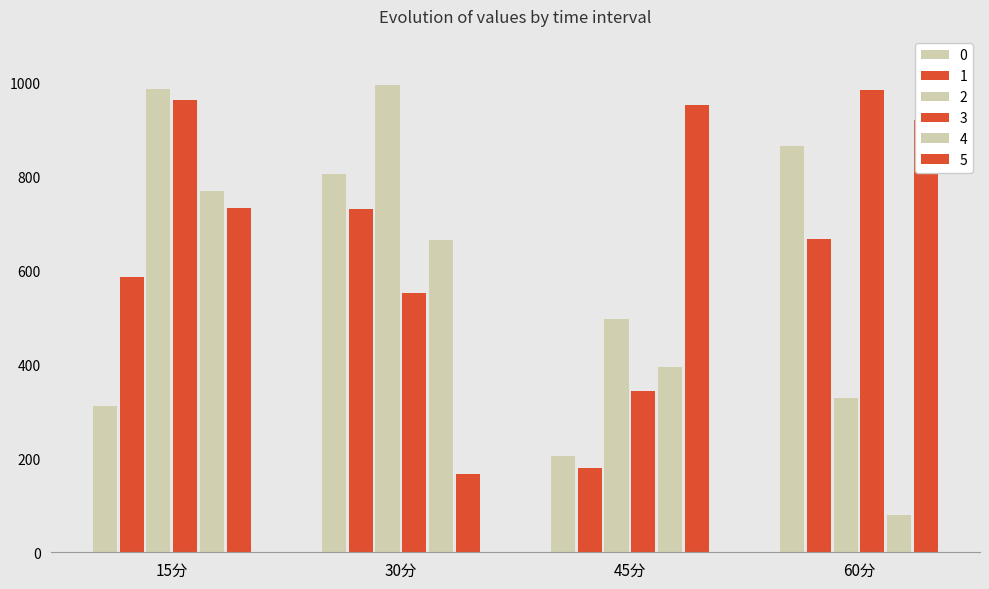

At how many categories does at least one series exceed 654?

4